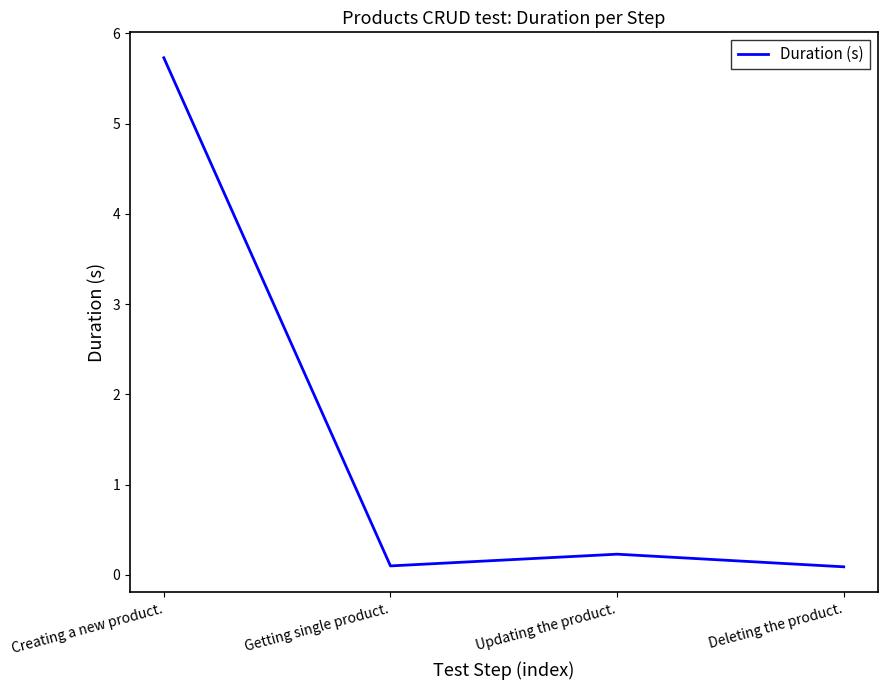

Reading left to right, what are all the values shown in this chart?

5.7	0.1	0.2	0.1